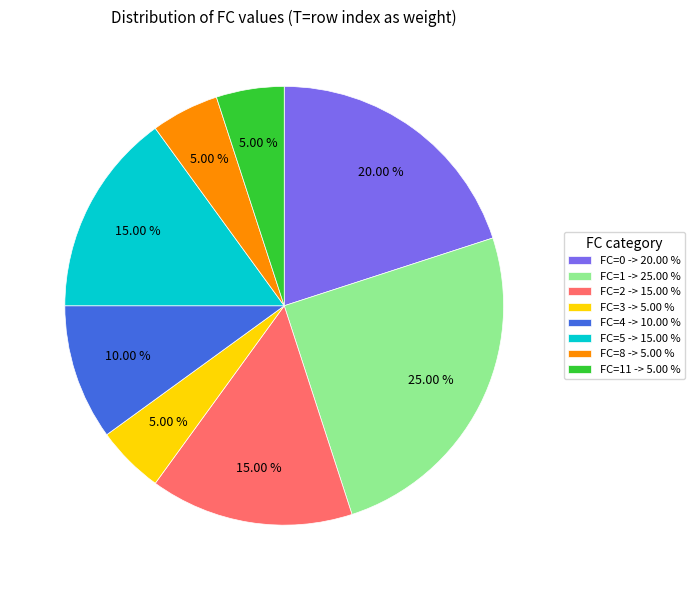

Combined, do FC=1 -> 25.00 % and FC=4 -> 10.00 % account for over 50%?

No